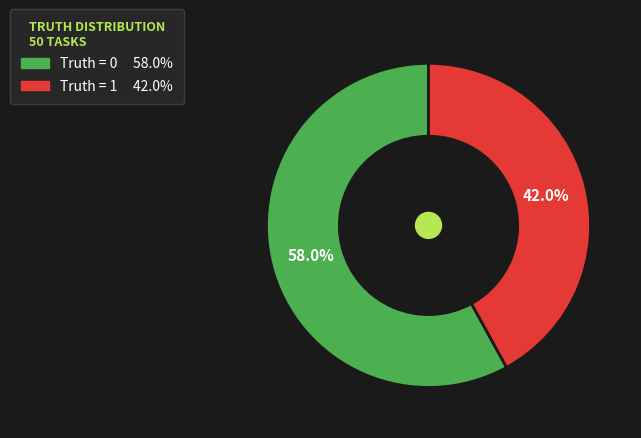

Is there a majority slice in this chart?

Yes